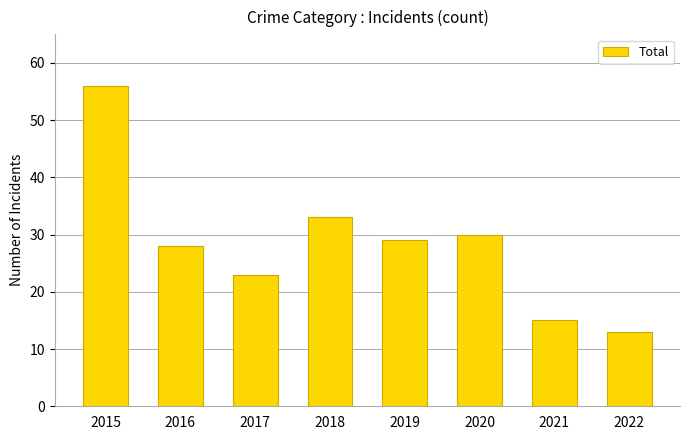

Are the bars grouped side by side (vs. stacked)?

No